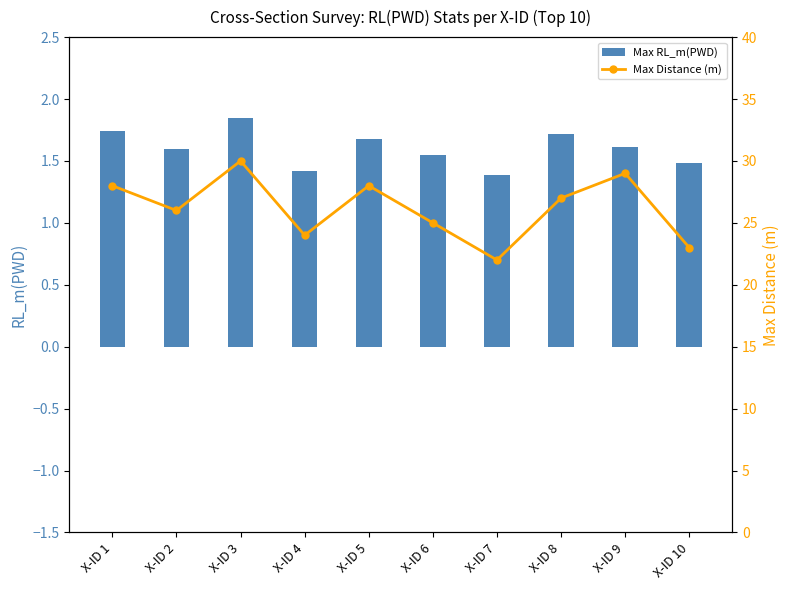

How many groups of bars are there?

10